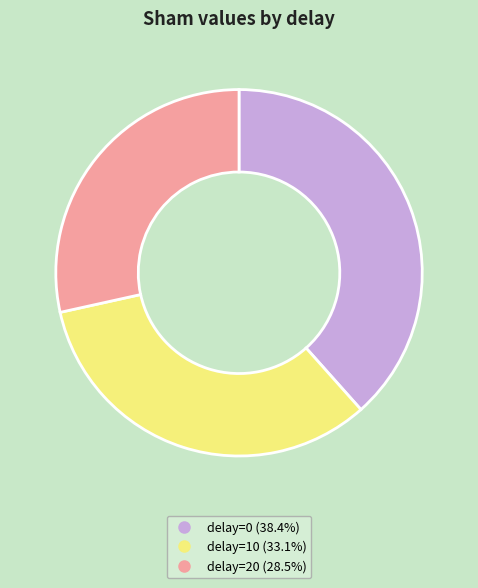

How many slices are in this pie chart?

3